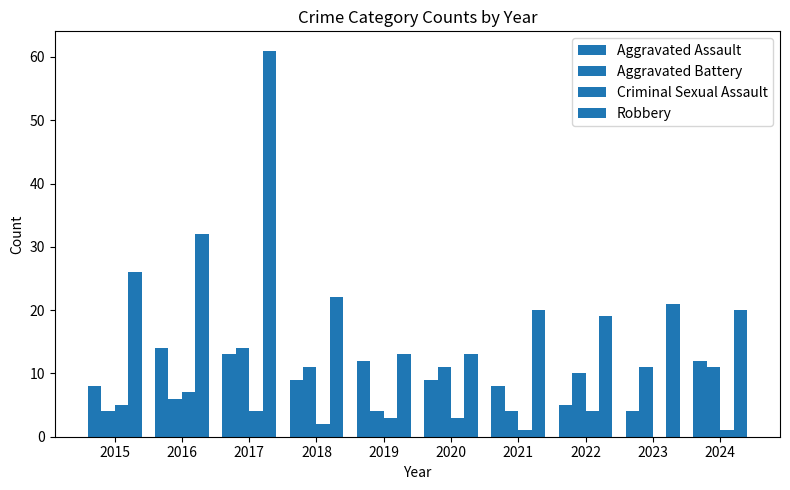

Where is Robbery nearest to the value 37?

2016